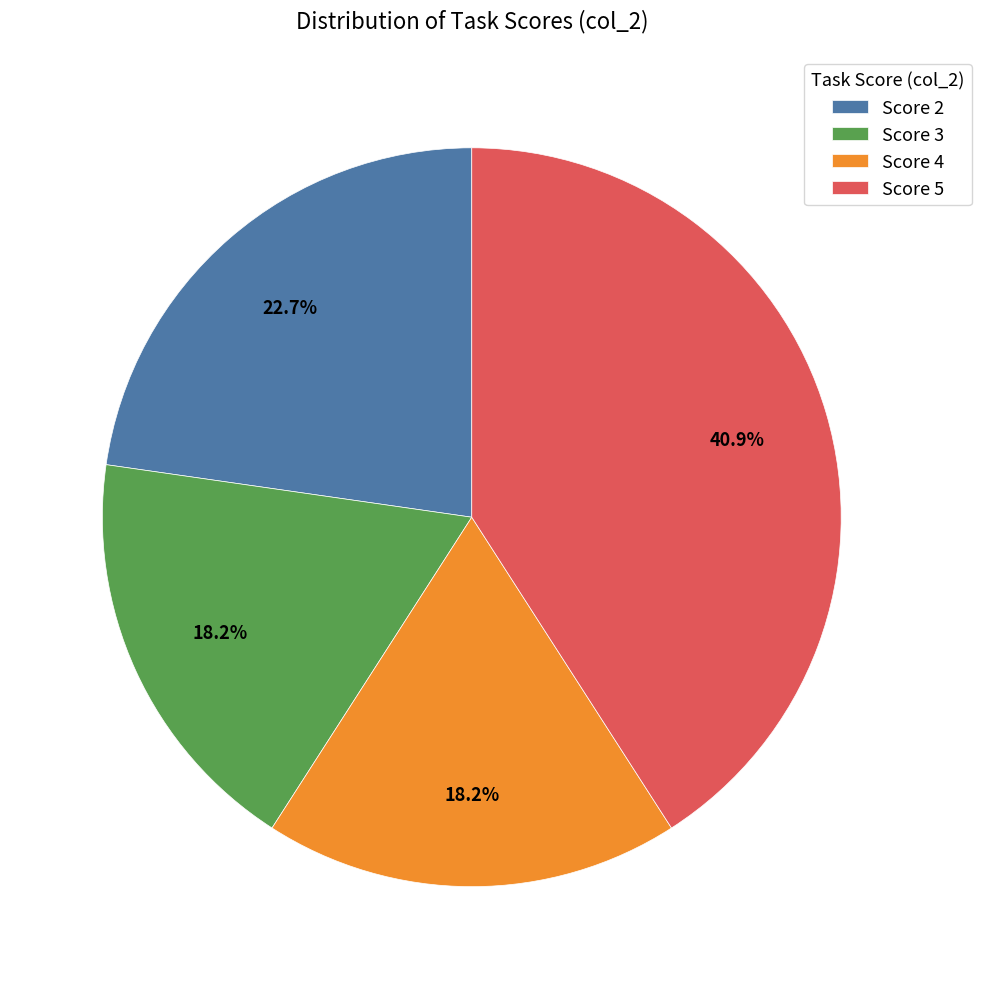

Approximately how many times larger is the value at Score 5 compared to Score 2?

1.8